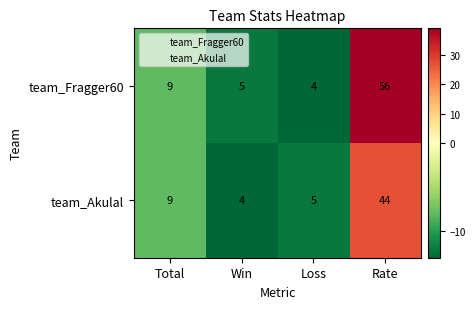

What is the sum of all team_Fragger60 values?

74